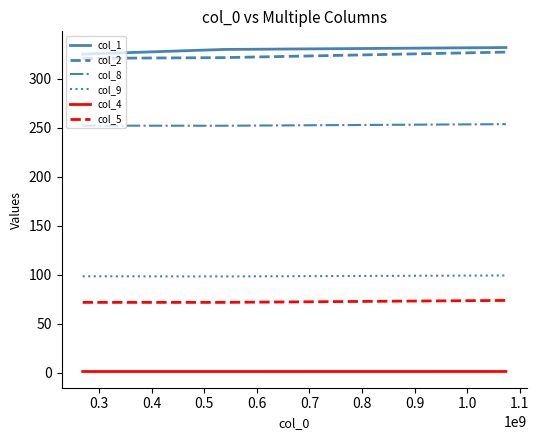

What is the average value of the col_9 series?

98.9